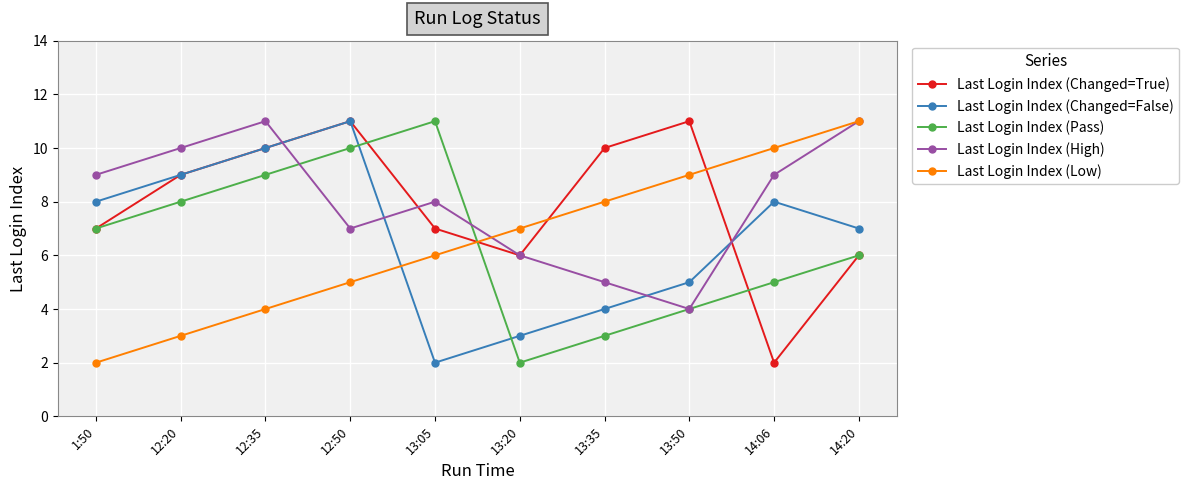

What is the approximate value of Last Login Index (High) at 14:06?

9